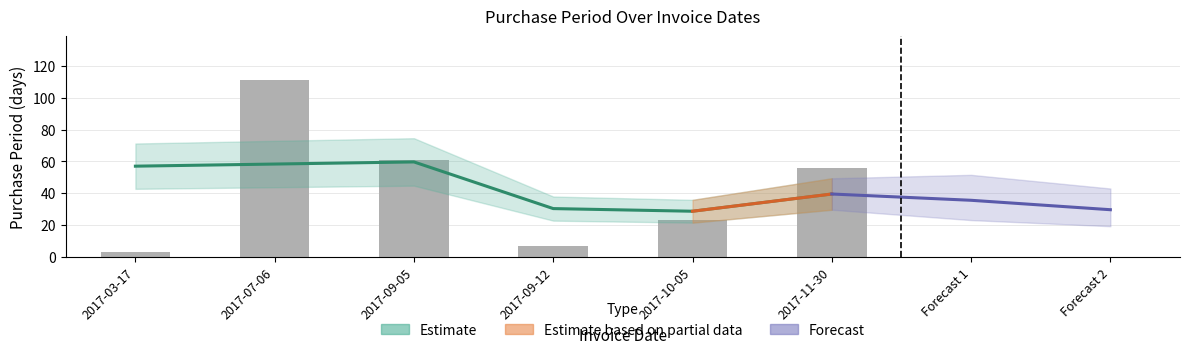

Does the chart contain any negative values?

No